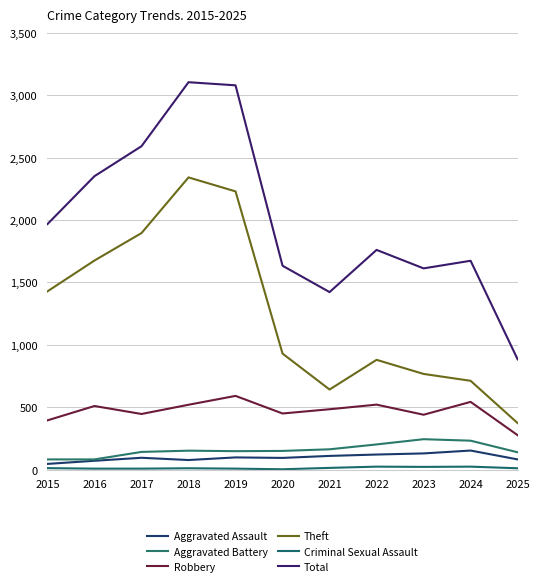

What is the sum of the Criminal Sexual Assault values at 2015 and 2019?

20